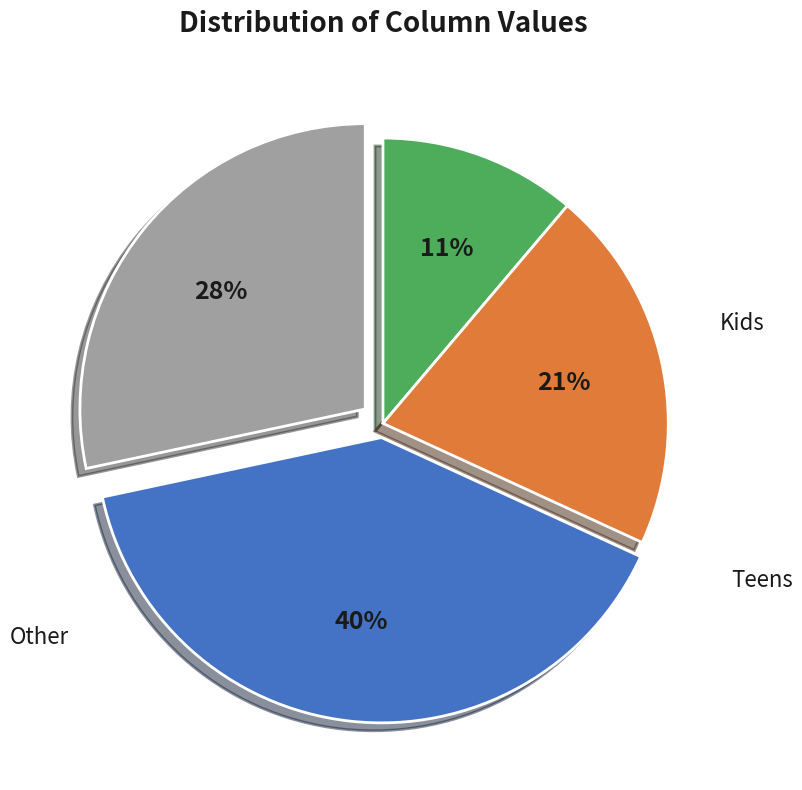

Is there a majority slice in this chart?

No